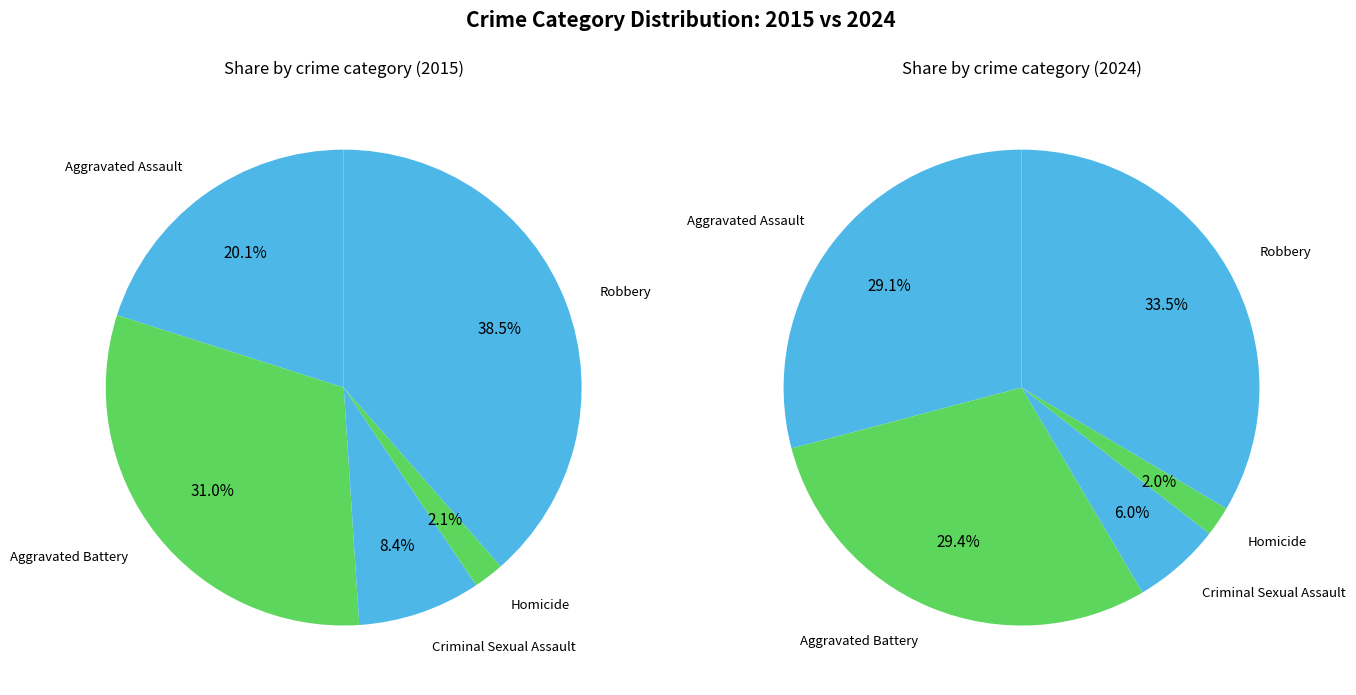

How many slices are in this pie chart?

5